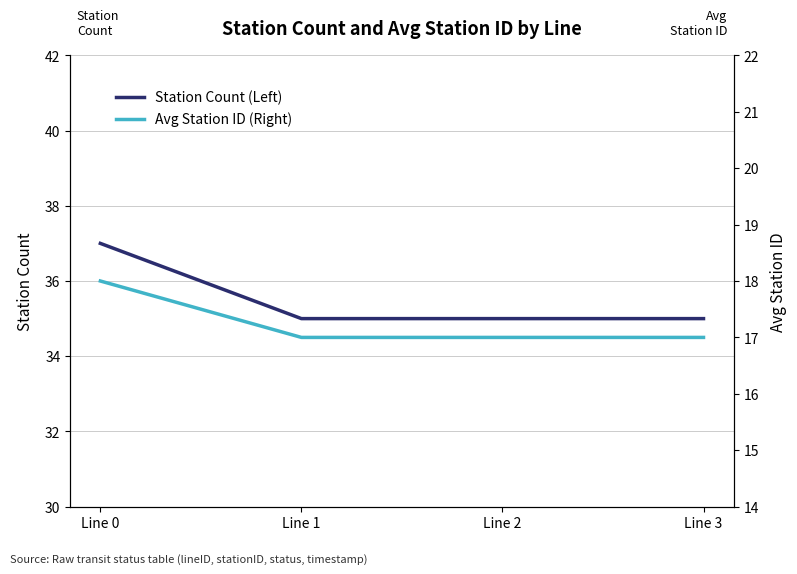

True or false: Avg Station ID (Right) and Station Count (Left) cross at least once.

False